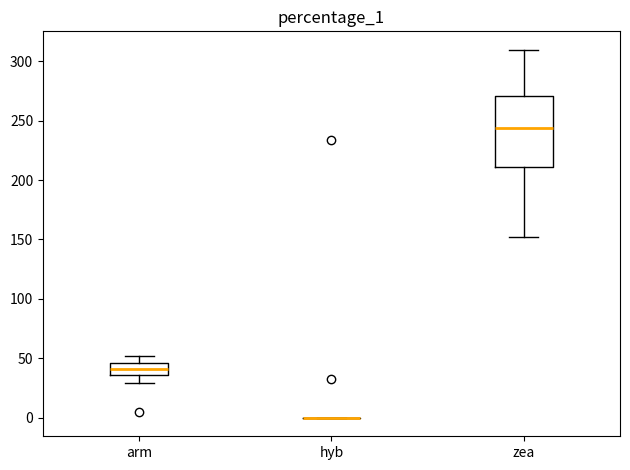

Reading left to right, read every box against the y-axis: the position of its median line, the range the box covers, and the ends of its whiskers. The values are not printed on the chart, so give them approximately, as read against the axis.

arm: median 40, box 35 to 45, whiskers 30 to 50
hyb: box collapsed to a line at 0, whiskers 0 to 0
zea: median 245, box 210 to 270, whiskers 150 to 310